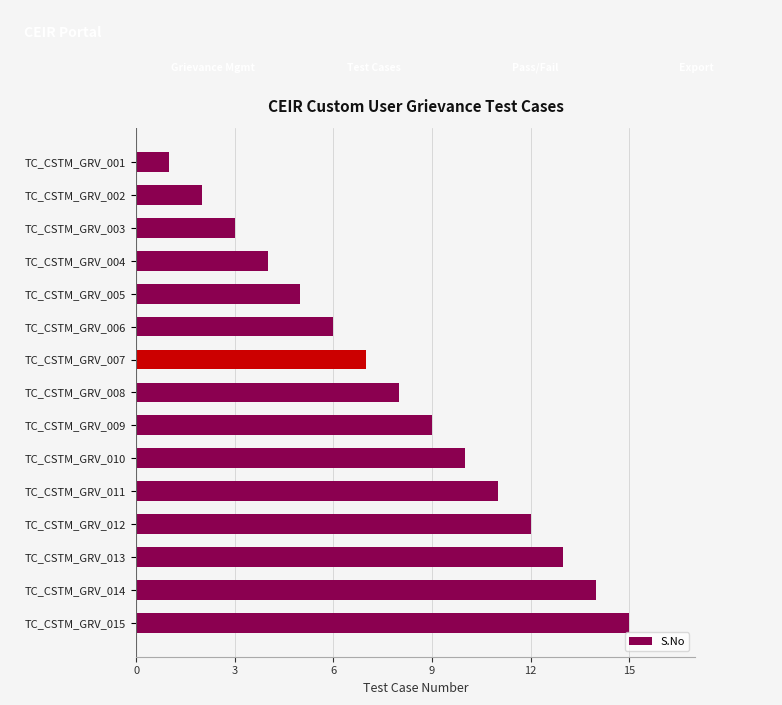

Which has a higher value, TC_CSTM_GRV_003 or TC_CSTM_GRV_002?

TC_CSTM_GRV_003